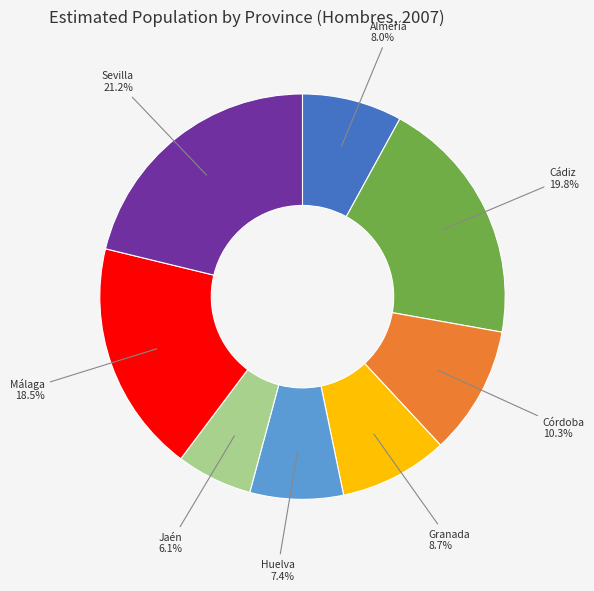

How much of the chart is everything except Jaén?

93.9%